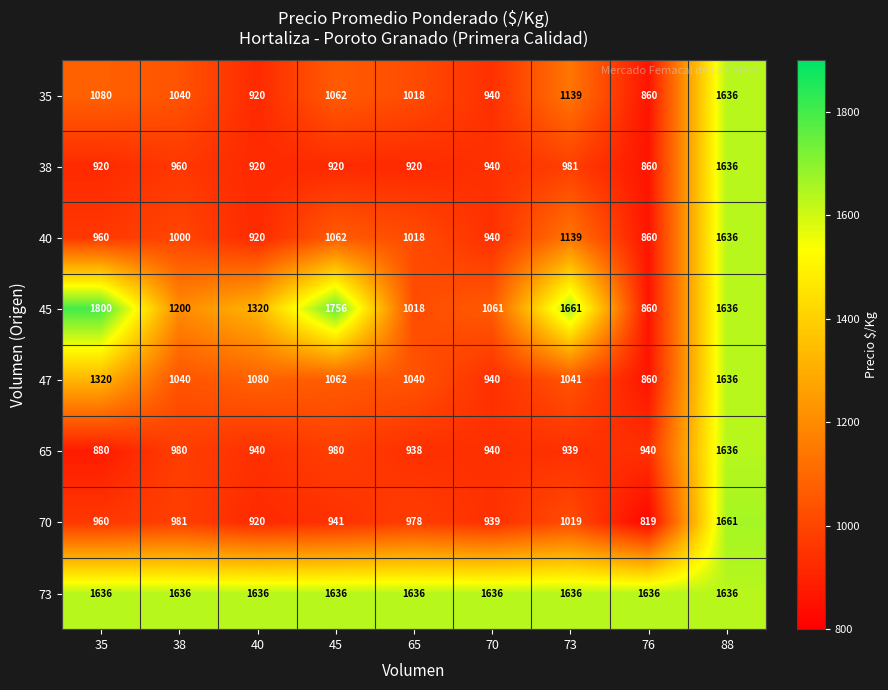

Rank the categories by 70 value from highest to lowest.

88, 73, 38, 65, 35, 45, 70, 40, 76